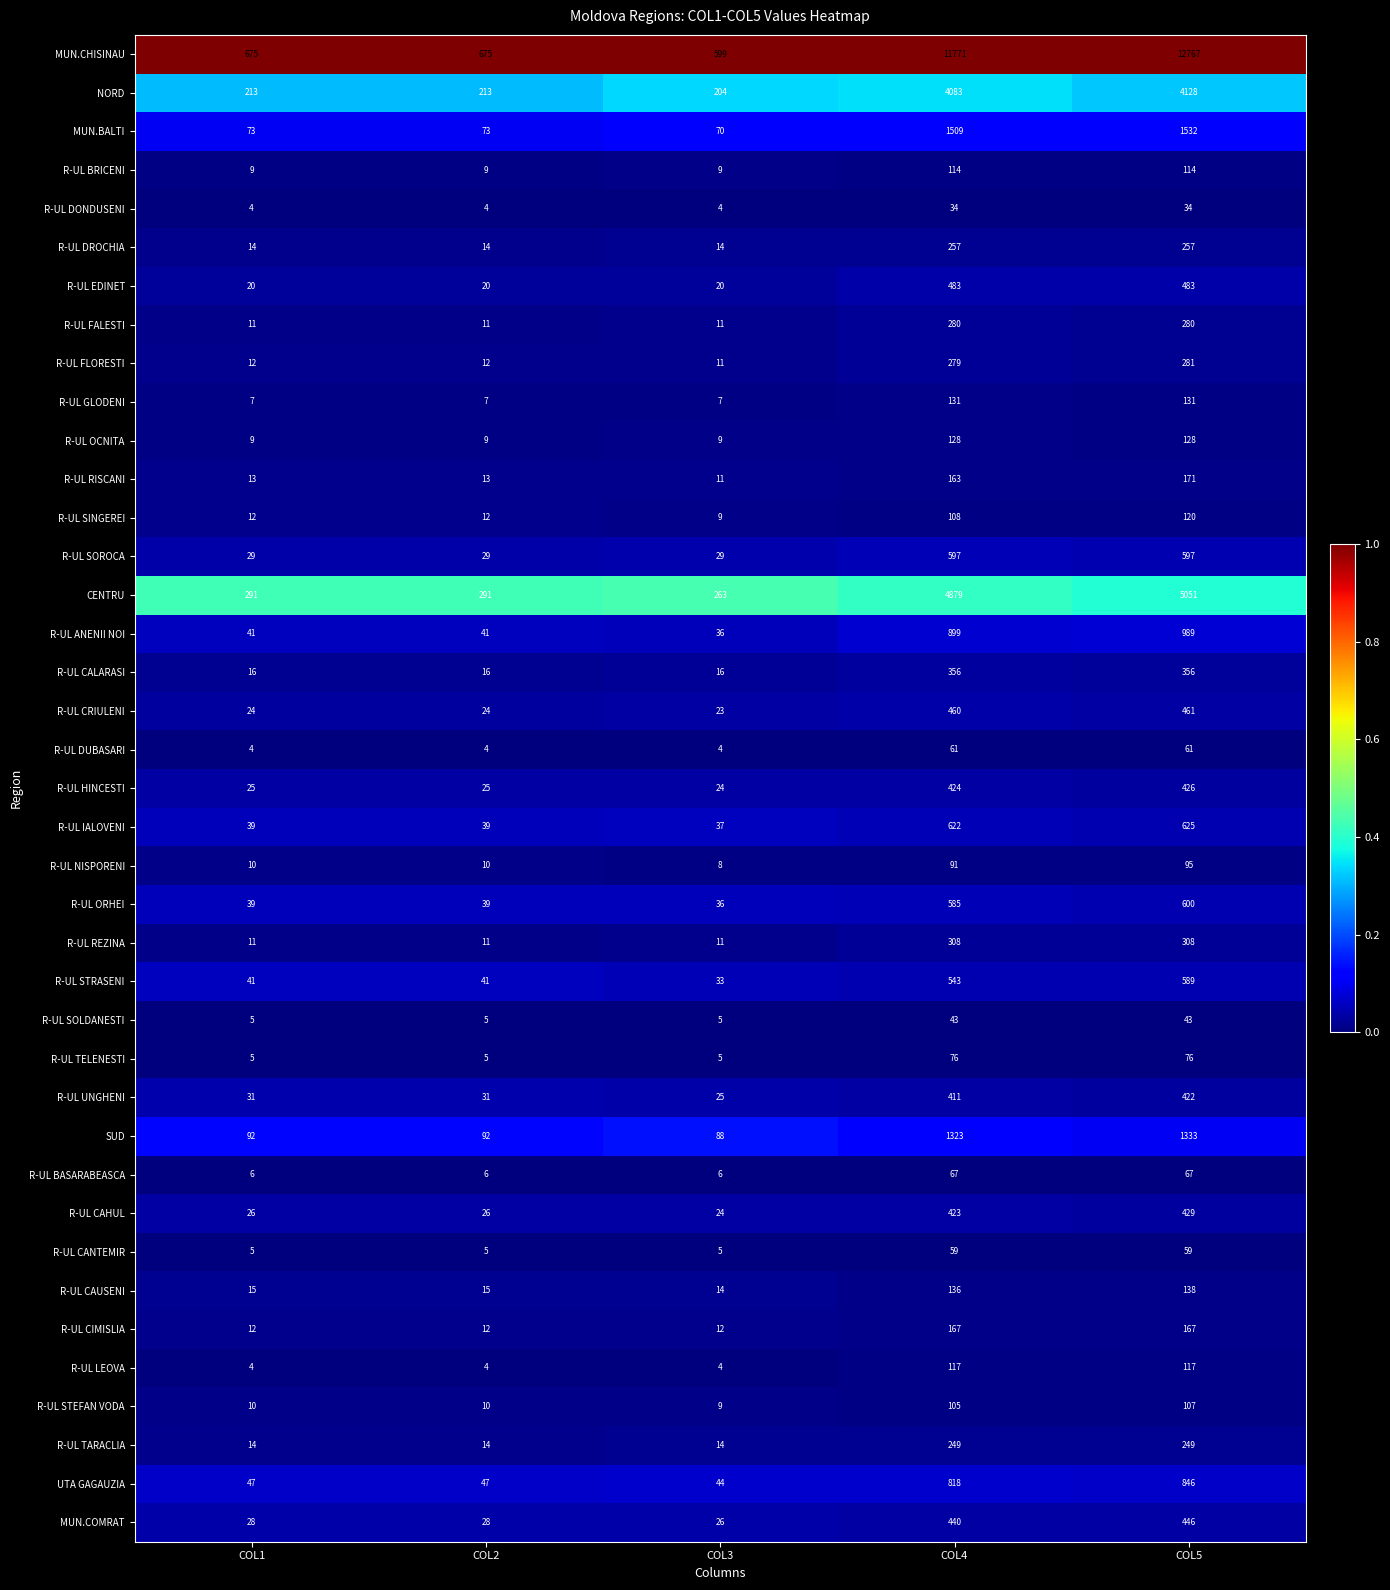

What is the lowest value of the MUN.BALTI series?

70